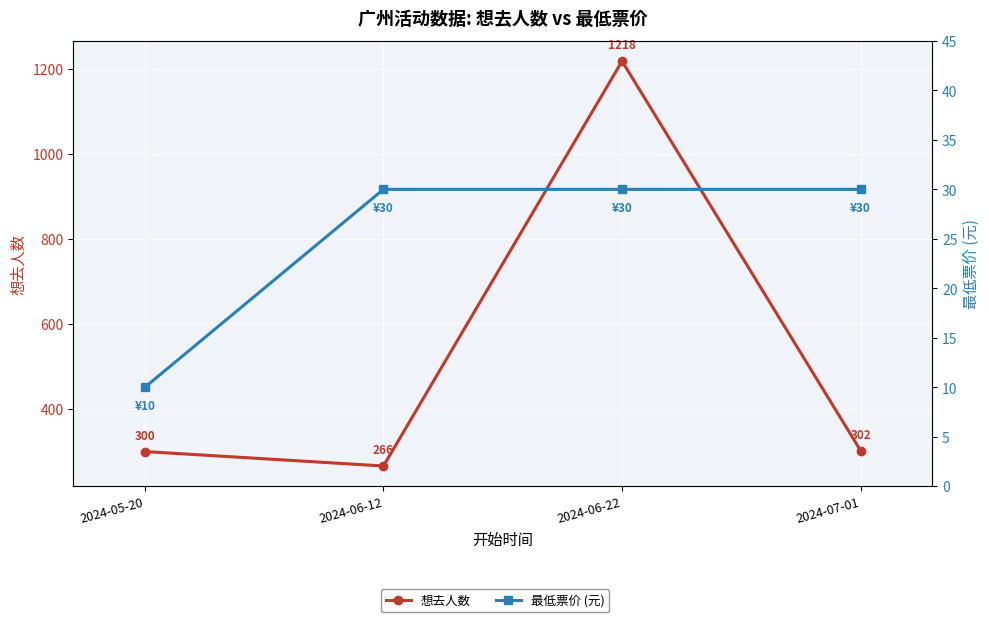

What is the difference between the highest and lowest values at 2024-06-22?

1188